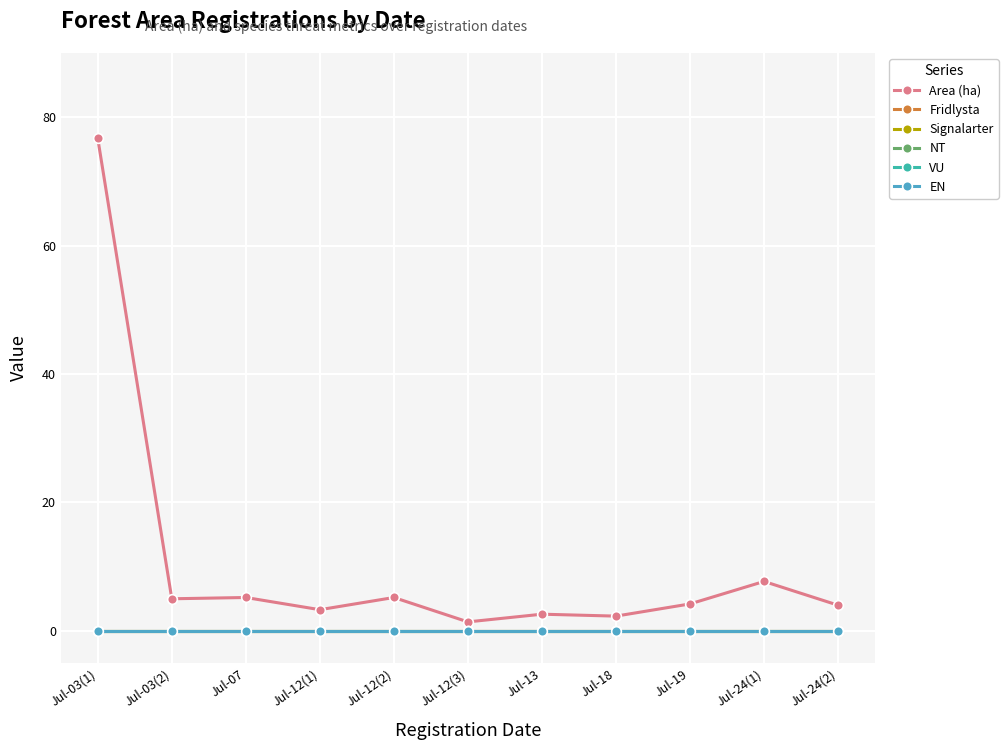

Is this an area chart (filled region under the line)?

No